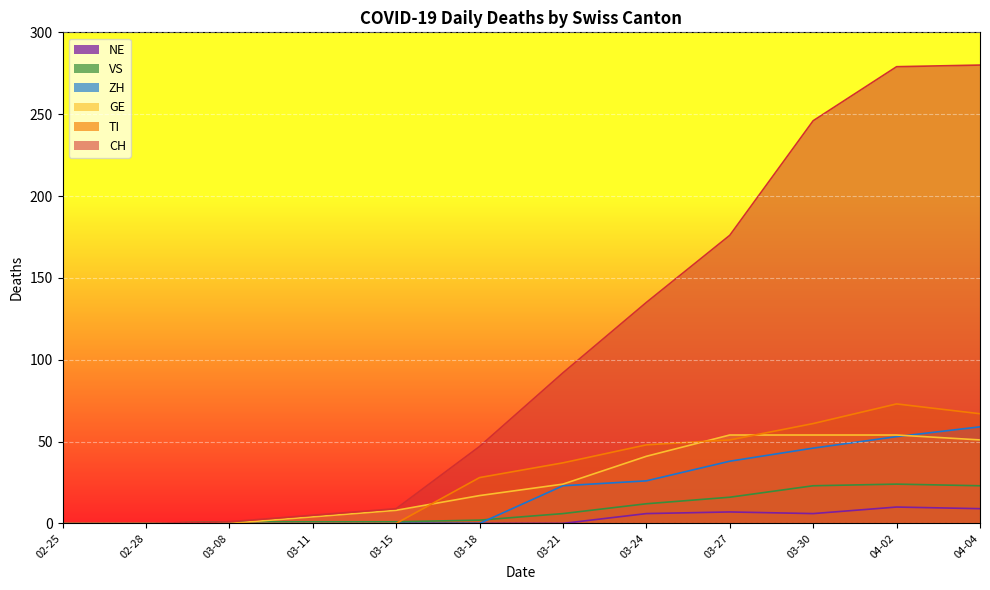

True or false: TI and GE intersect in this chart.

True